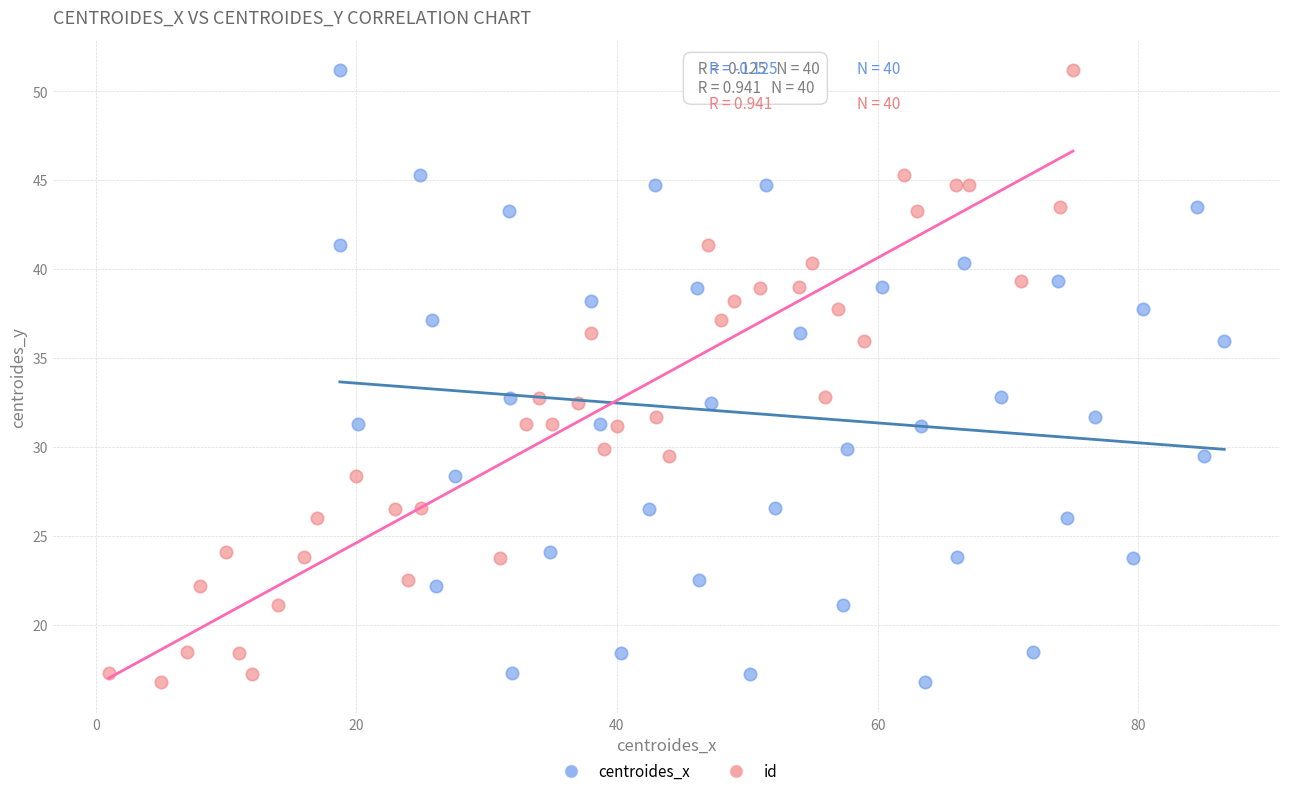

What are all the series names shown in the legend?

centroides_x, id